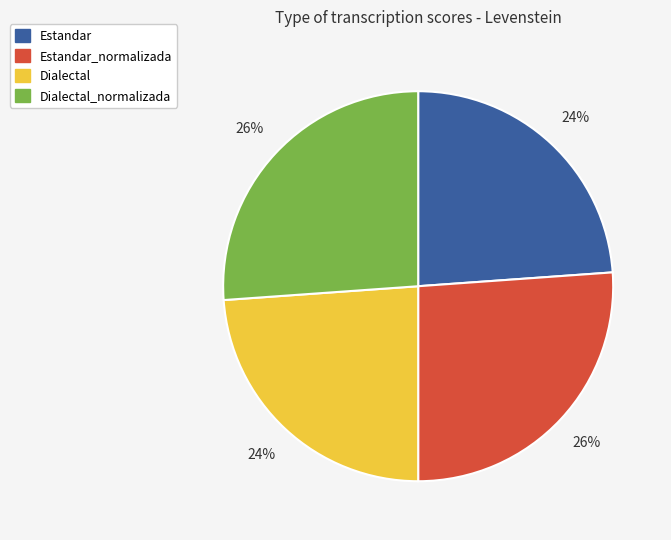

The Estandar slice represents 24% of the pie. True or false?

True